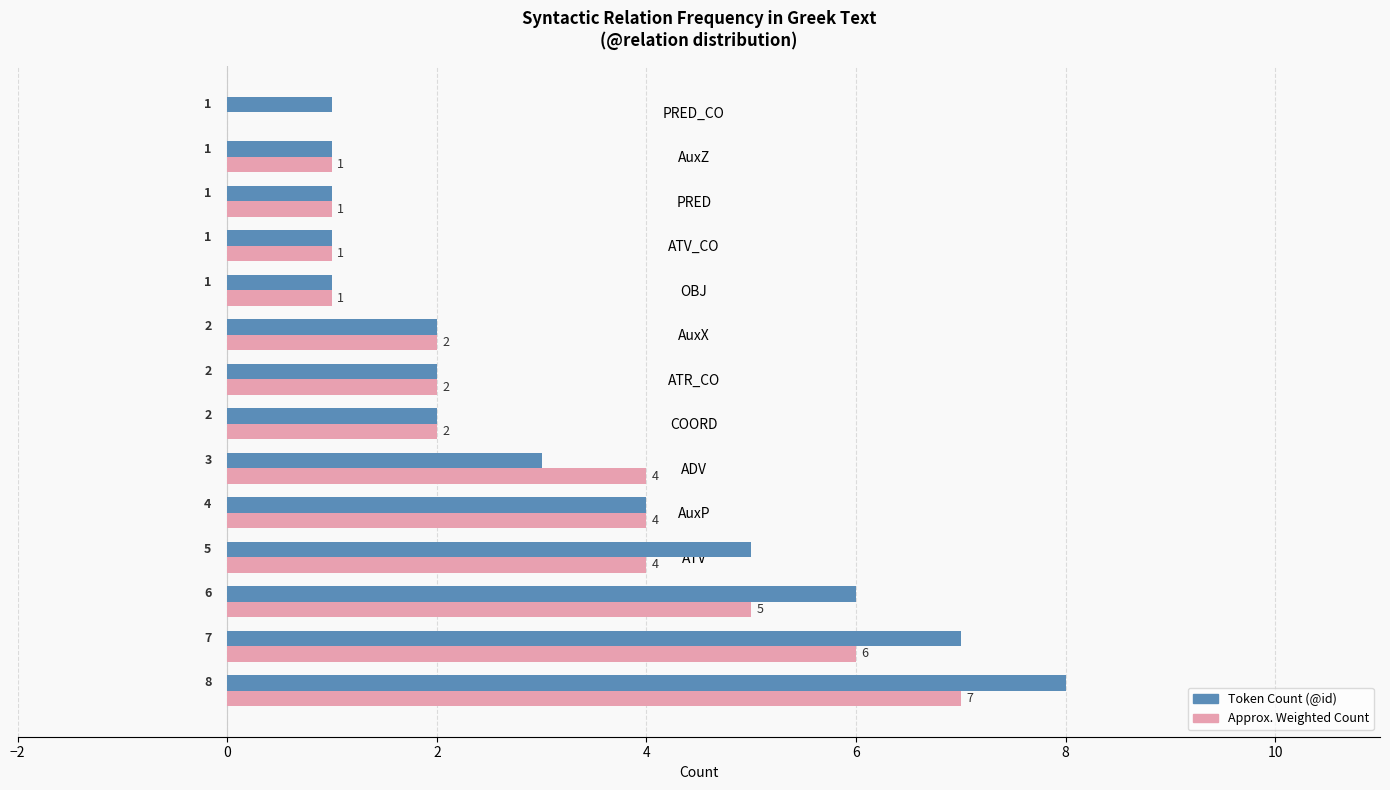

What is the total value across all series at AuxX?

4